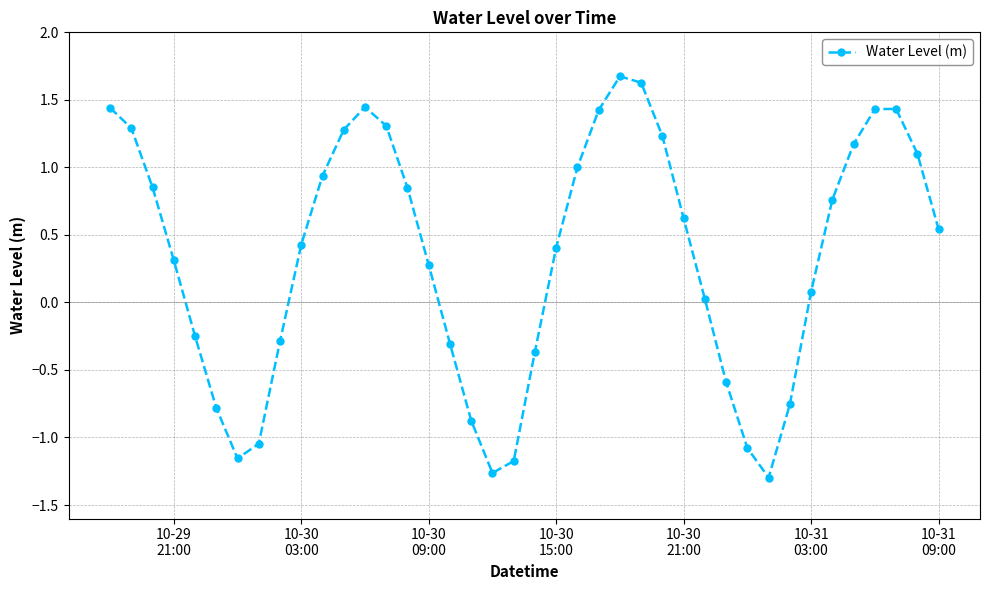

Is this an area chart (filled region under the line)?

No